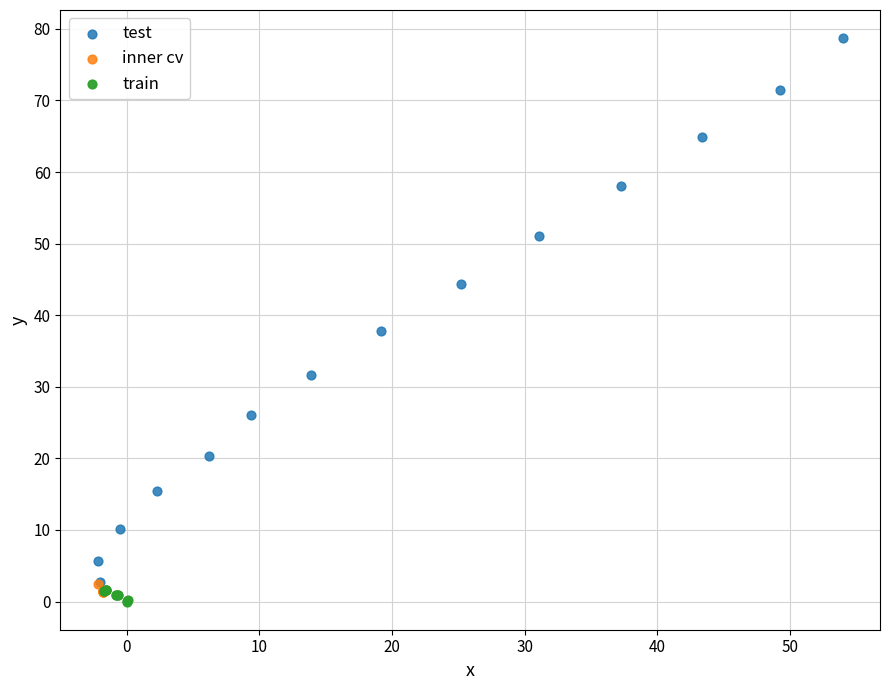

Which series has the widest spread of Y values?

test